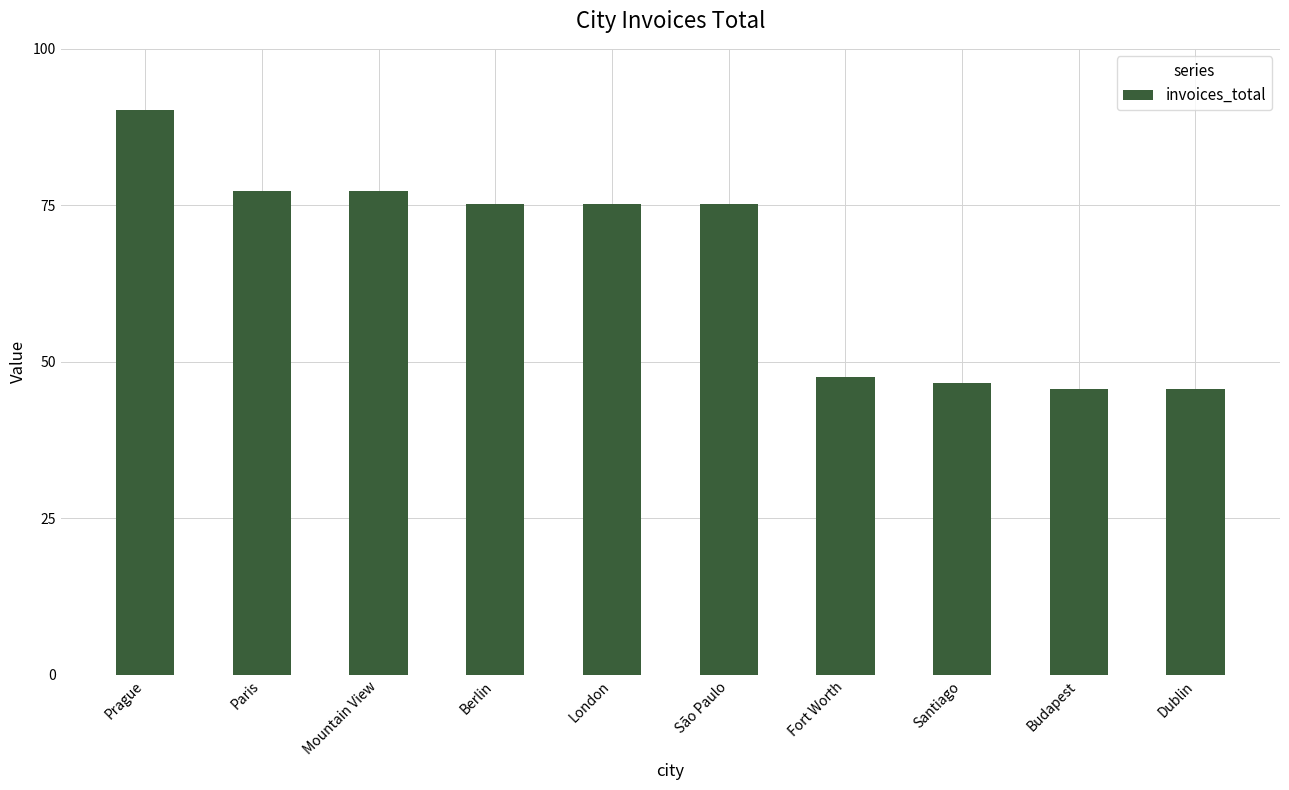

Reading right to left, extract all data points from this chart.

Dublin=45.6	Budapest=45.6	Santiago=46.6	Fort Worth=47.6	São Paulo=75.2	London=75.2	Berlin=75.2	Mountain View=77.2	Paris=77.2	Prague=90.2